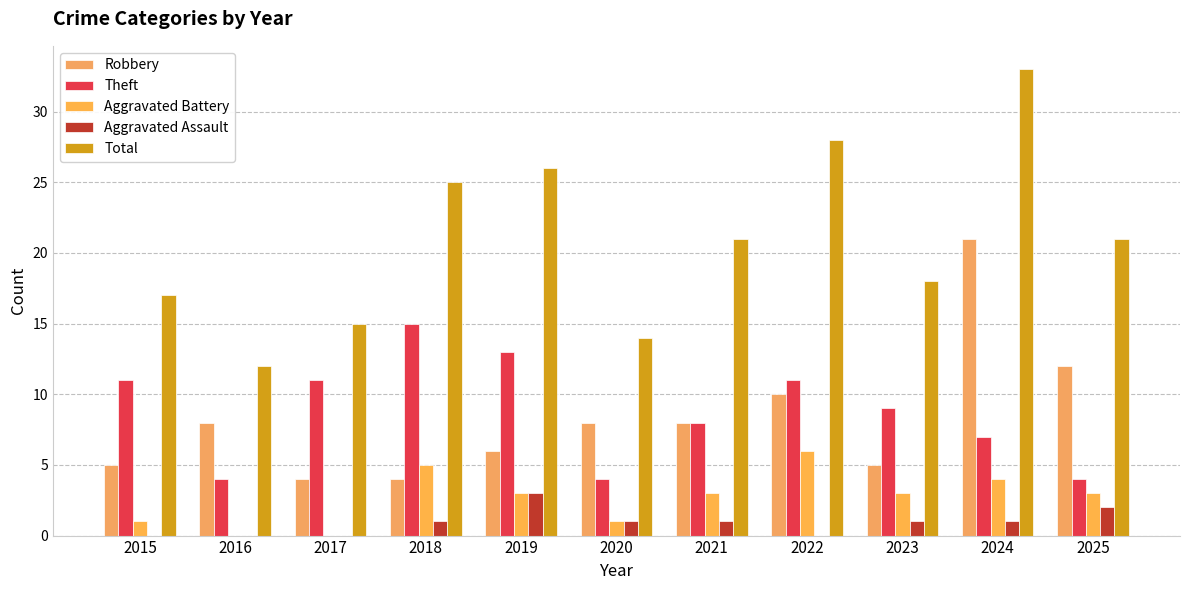

The Aggravated Battery series shows 1 at 2020. True or false?

True